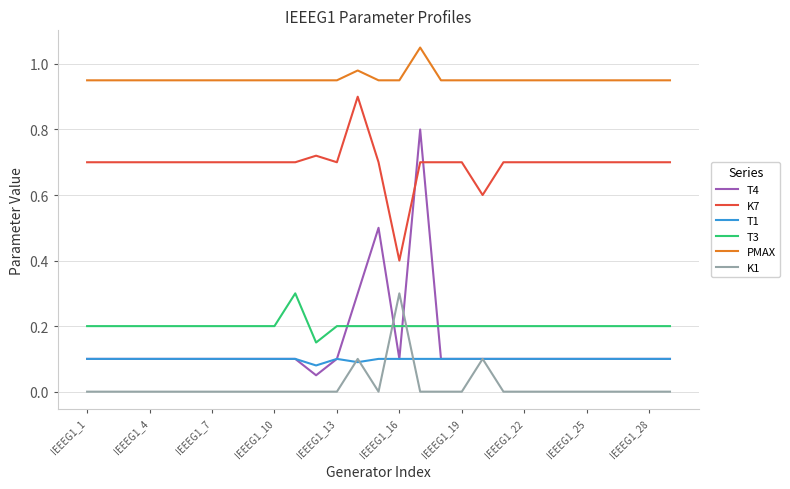

Which series has the largest total across all categories?

PMAX